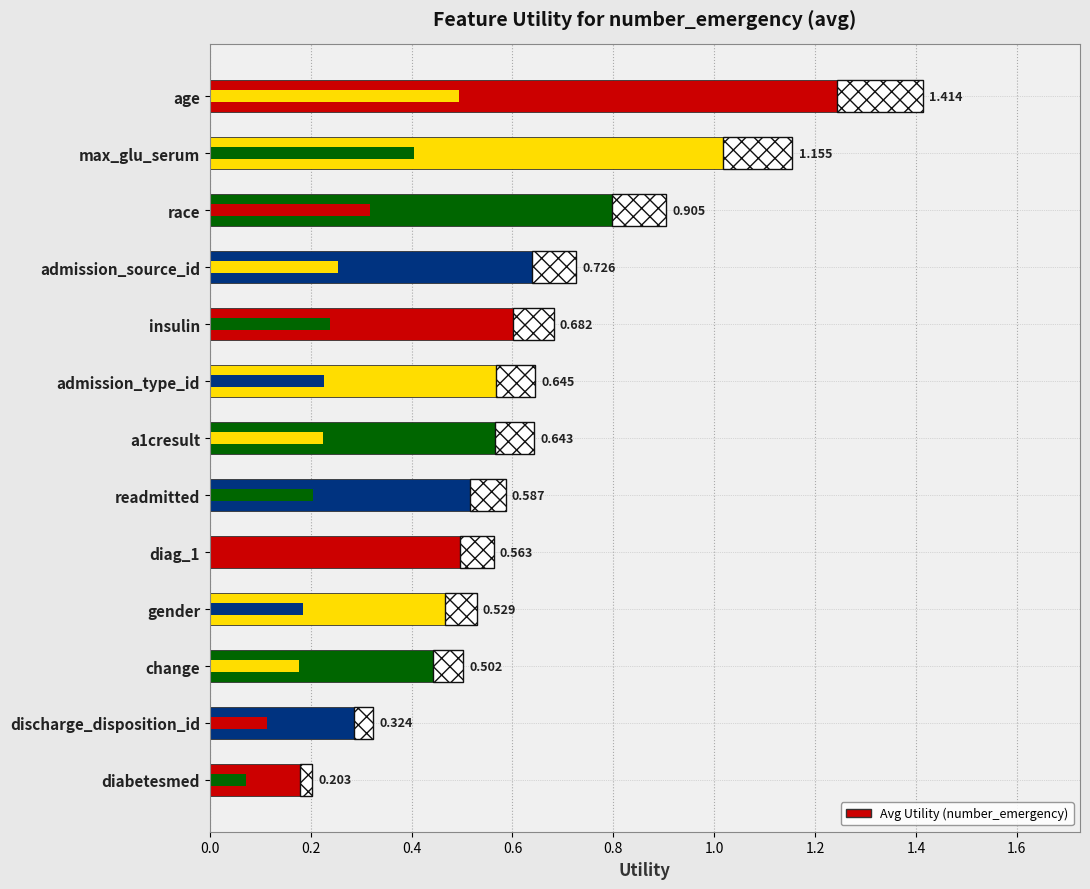

What is the greatest value displayed?

1.4